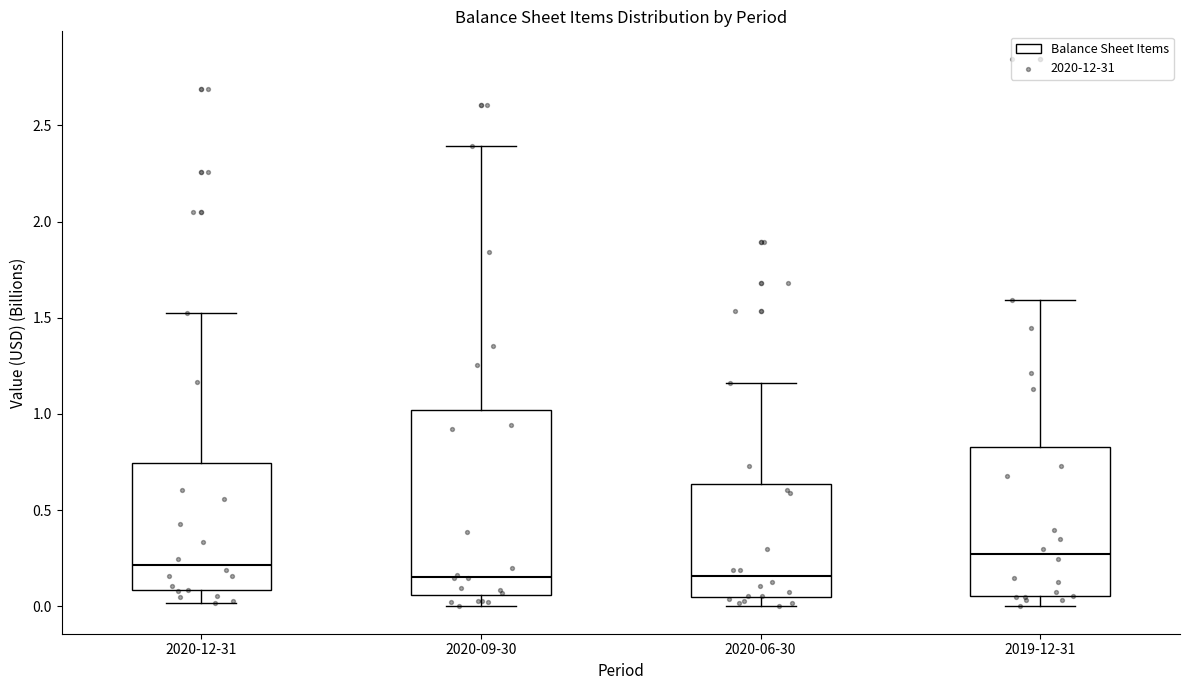

Reading left to right, transcribe this box plot: for each box, give where its median line is, the range the box spans, and where its two whiskers end, as read against the y-axis. The values are not printed on the chart, so give them approximately, as read against the axis.

2020-12-31: median 0.20, box 0.10 to 0.75, whiskers 0.00 to 1.50
2020-09-30: median 0.15, box 0.05 to 1.00, whiskers 0.00 to 2.40
2020-06-30: median 0.15, box 0.05 to 0.65, whiskers 0.00 to 1.15
2019-12-31: median 0.25, box 0.05 to 0.85, whiskers 0.00 to 1.60